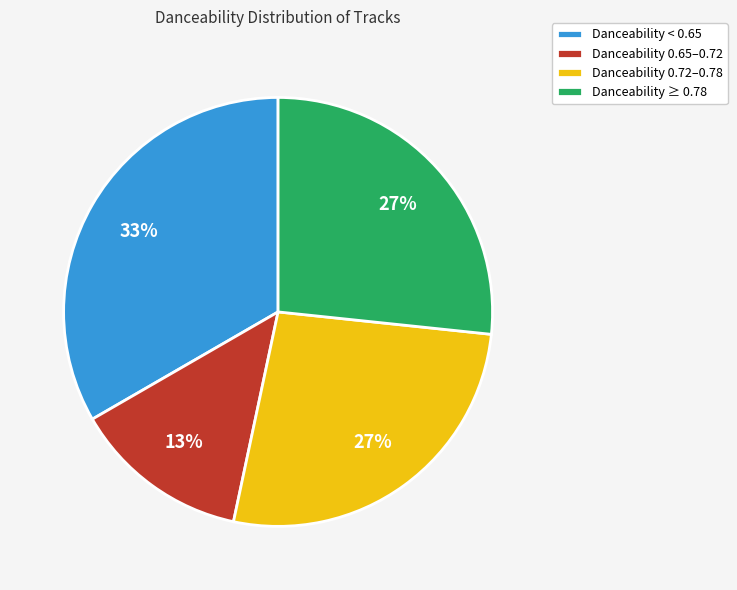

What percentage is the Danceability ≥ 0.78 slice, to the nearest percent?

27%